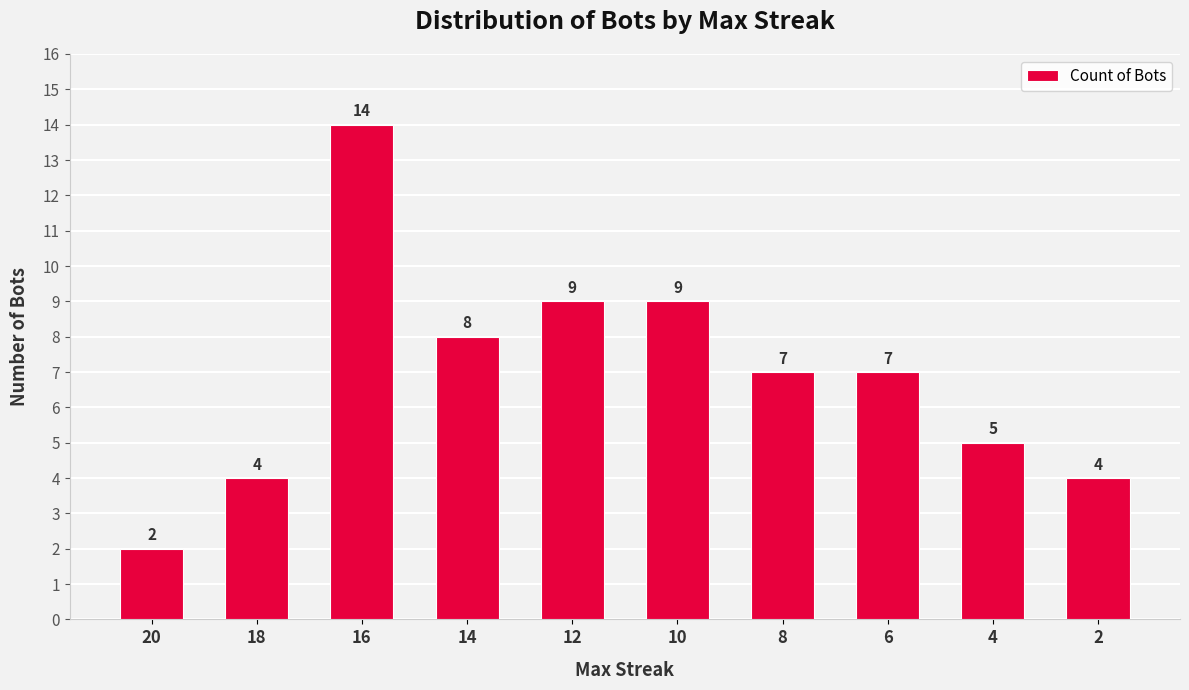

Between 16 and 14, which is larger?

16